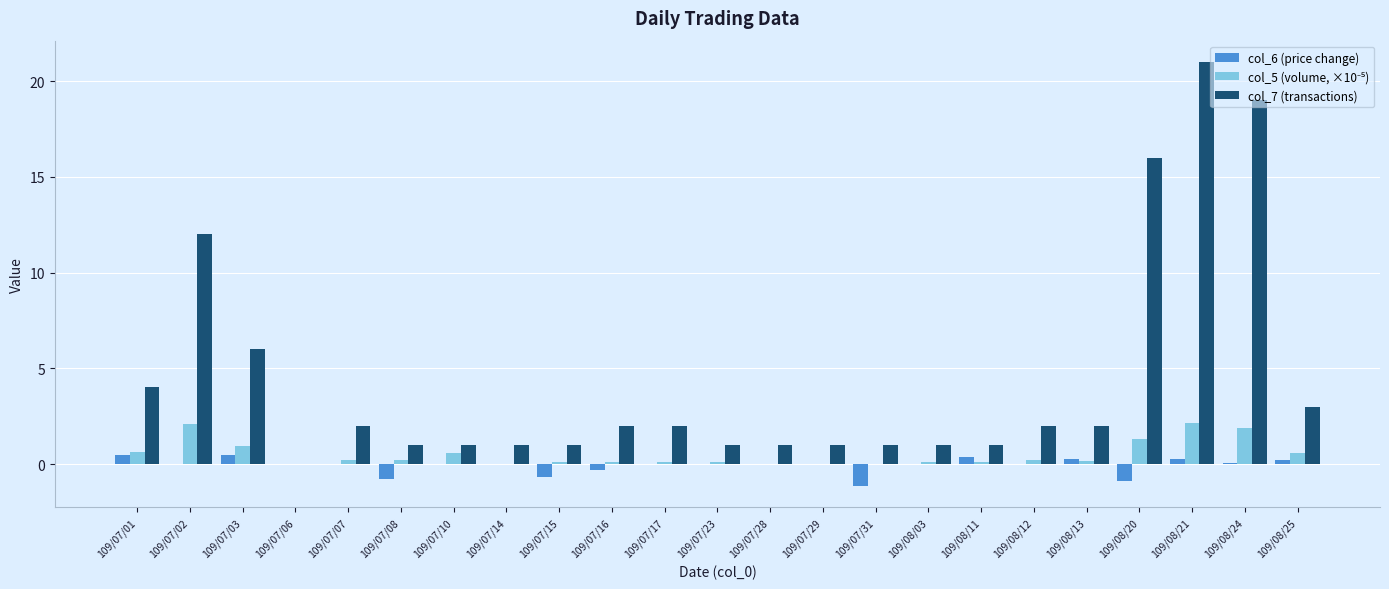

What is the total value across all series at 109/08/11?

1.5